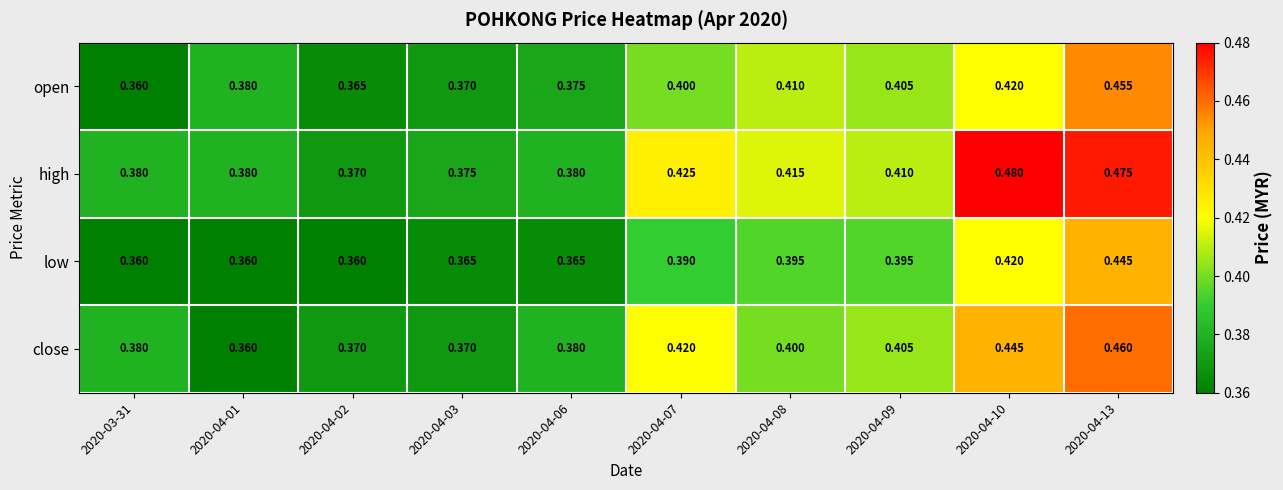

Rank the series at 2020-04-13 from lowest to highest value.

low, open, close, high